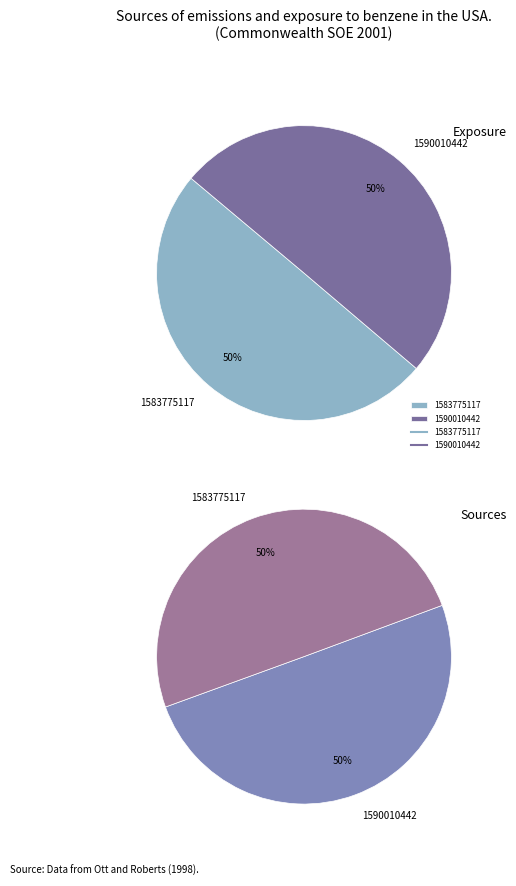

Which category has the smallest portion of the pie?

1583775117